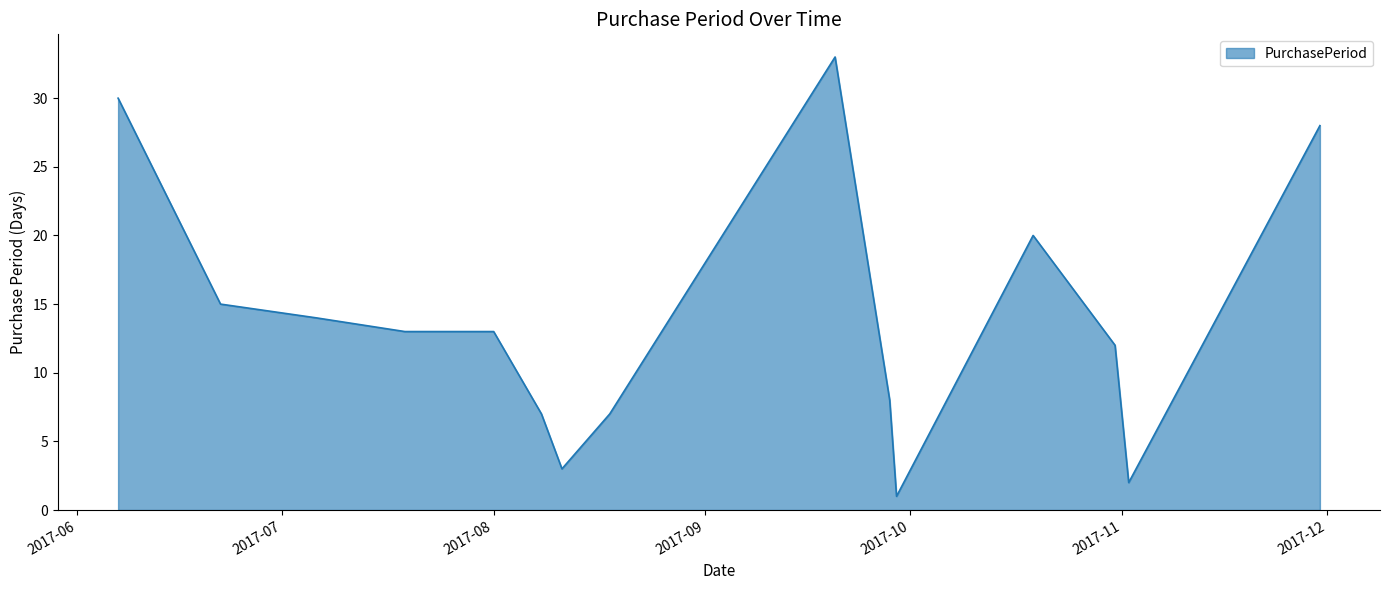

What is the maximum value shown in the chart?

33